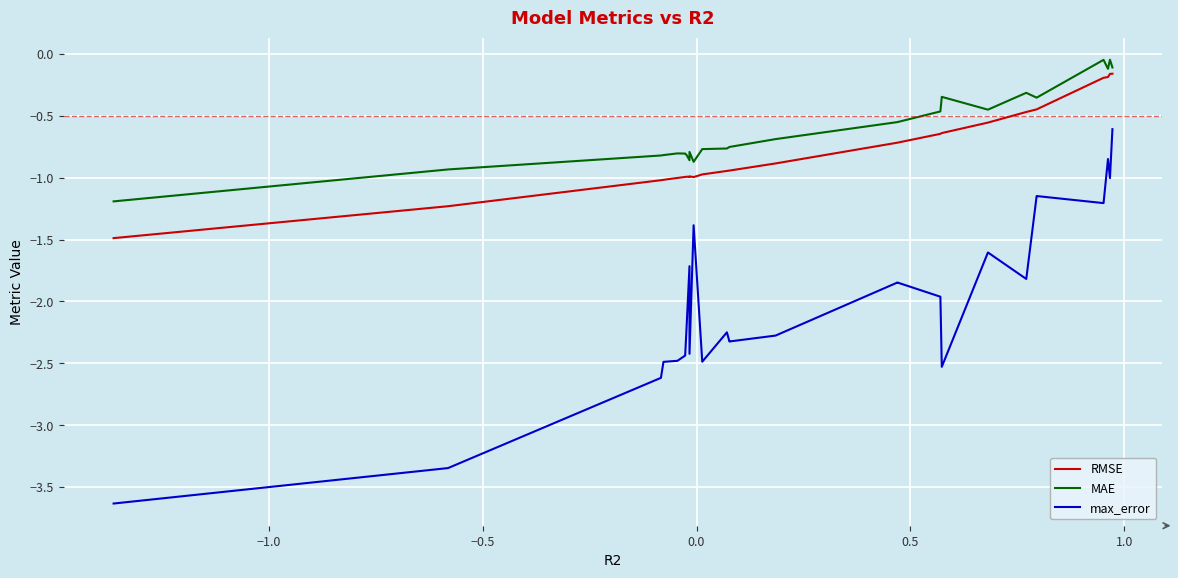

Which series has the largest range (max minus min)?

max_error